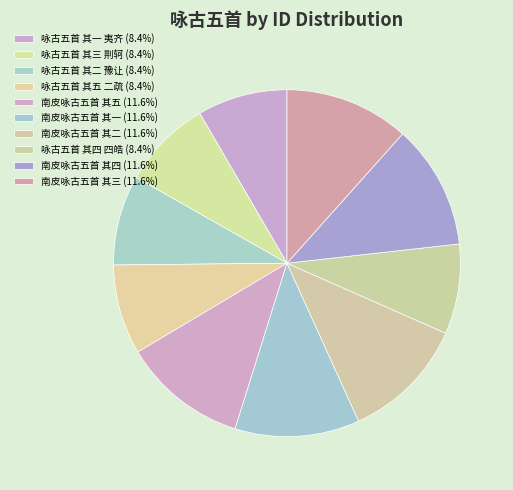

What is the largest slice in the pie chart?

南皮咏古五首 其五